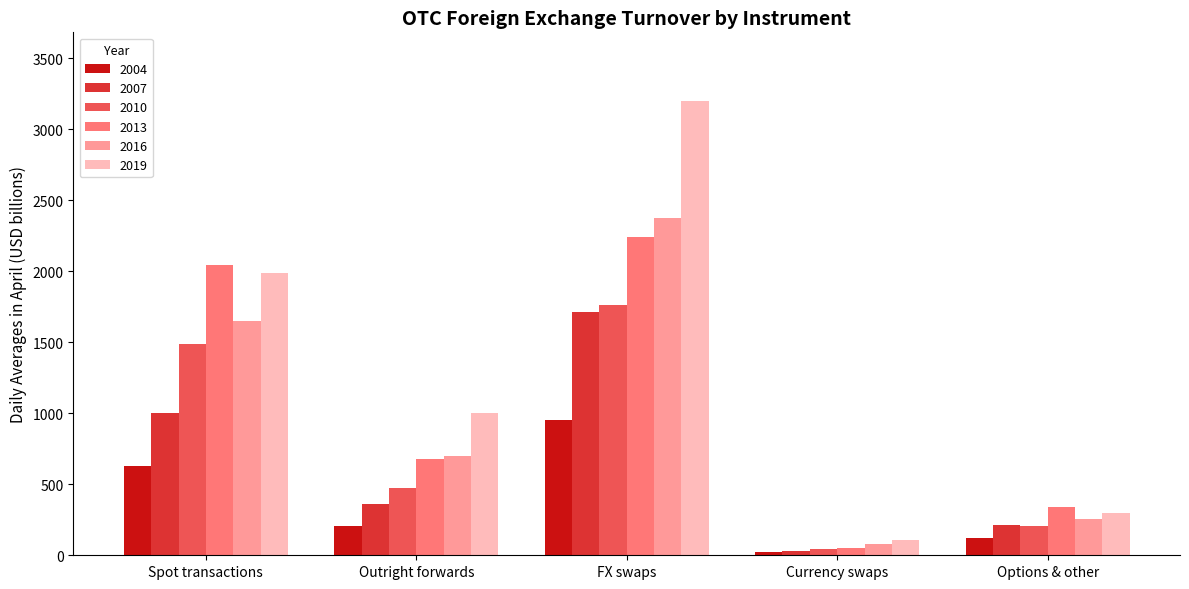

The value of 2004 at Spot transactions is 317.3. True or false?

False